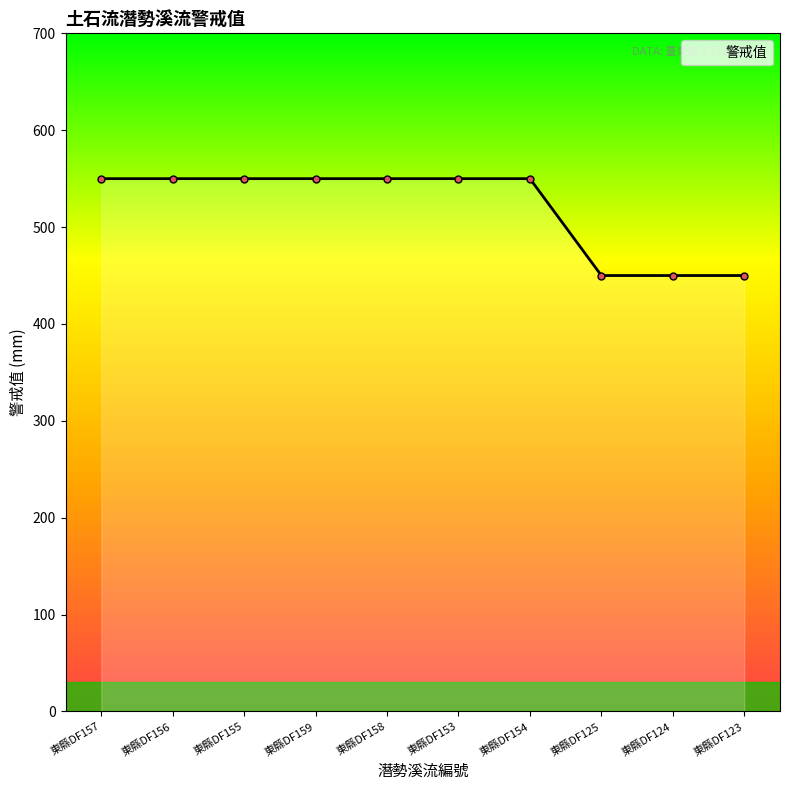

What is the smallest value displayed?

450